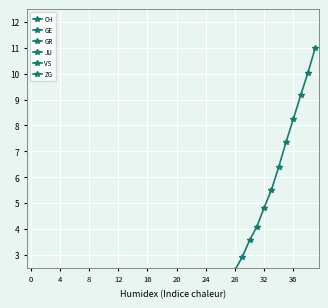

Is the value of ZG at 30 greater than the value of CH at 33?

No